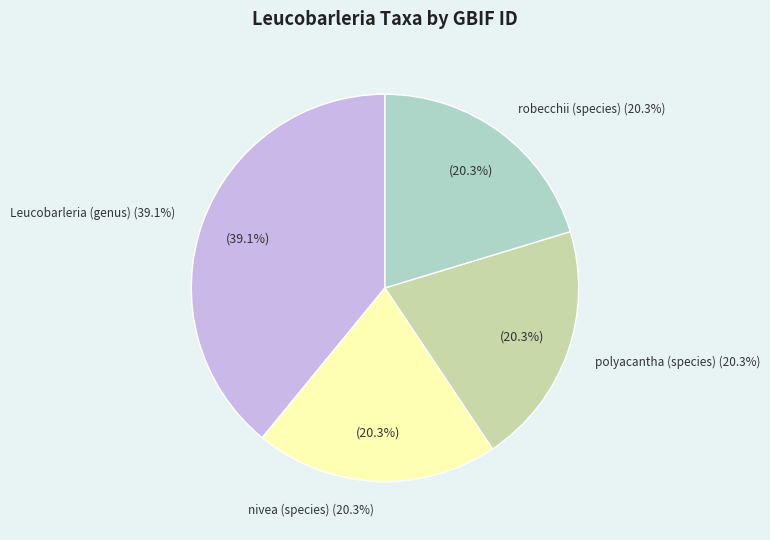

Is it true that Leucobarleria (genus) is 44% of the pie?

False